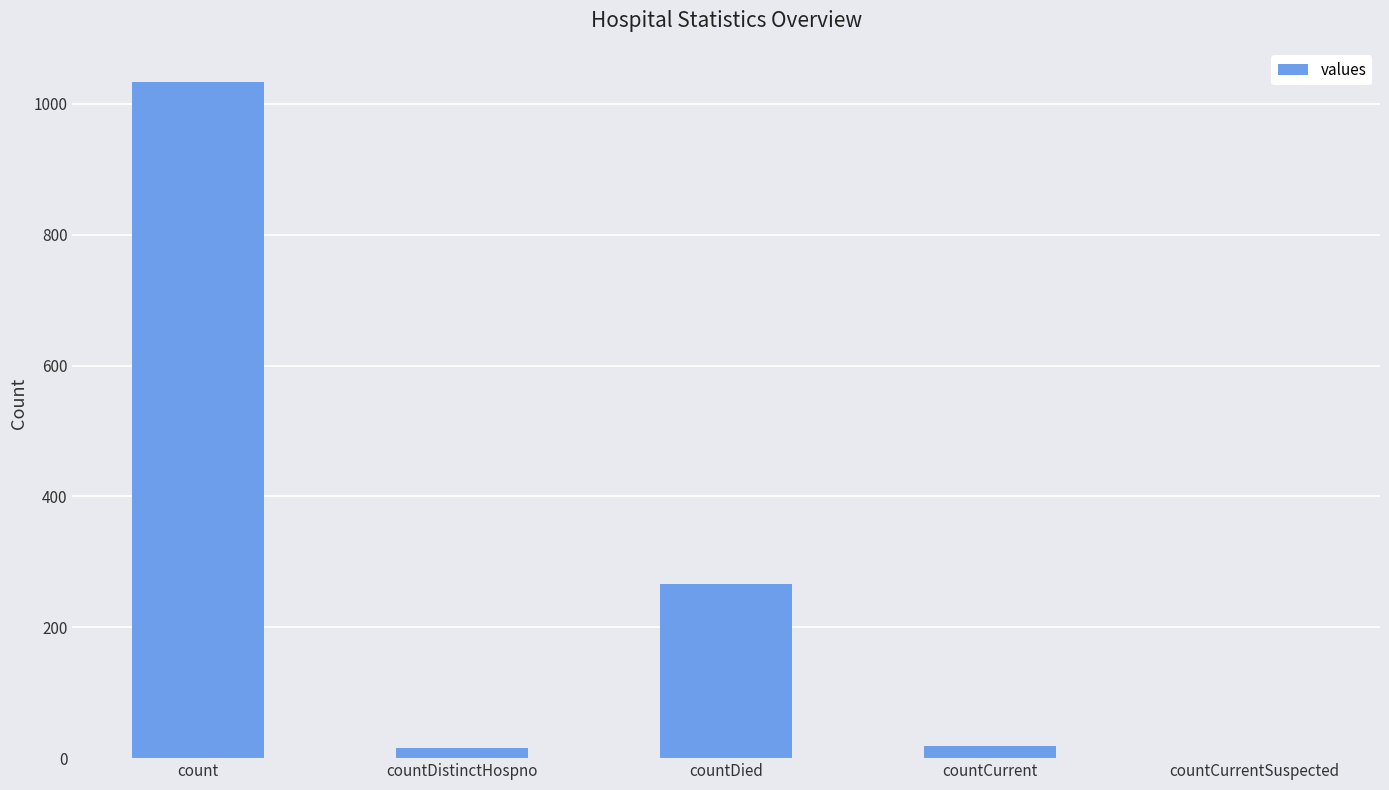

What is the sum of all values?

1334